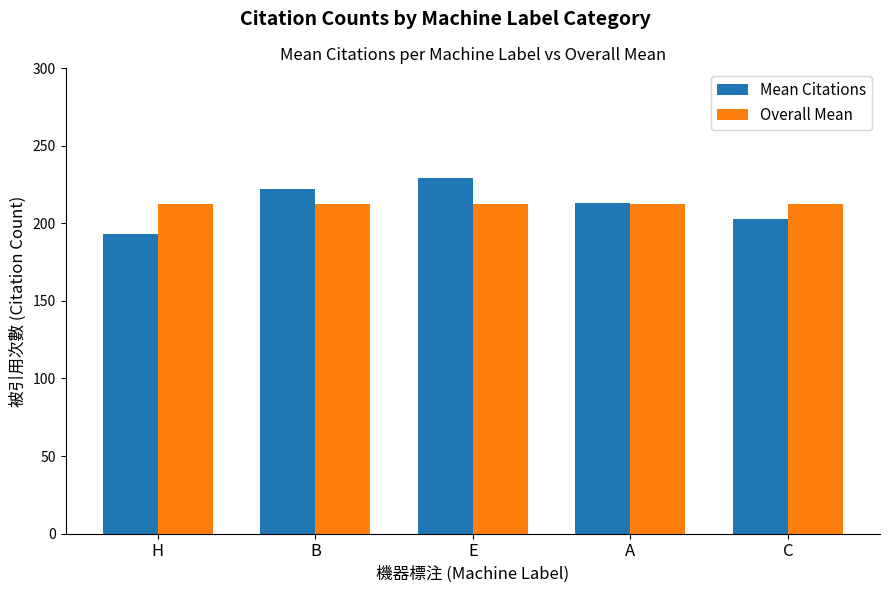

At how many categories does at least one series exceed 196?

5